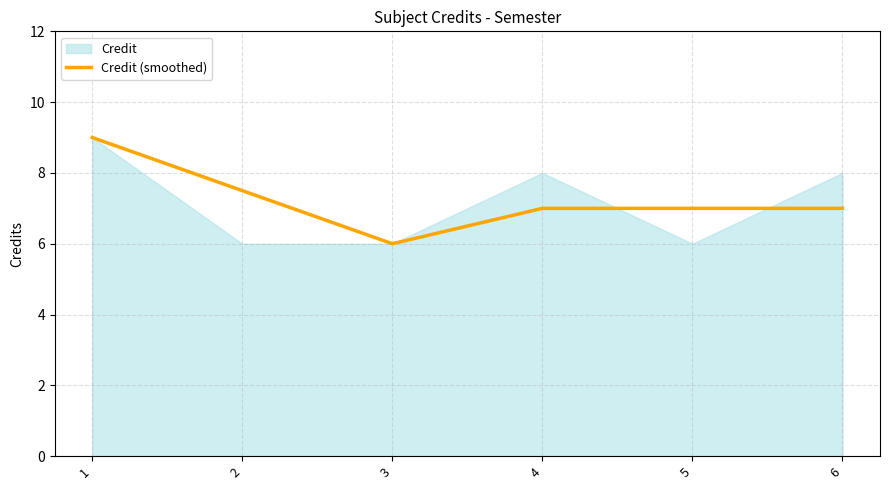

Is it true that Credit (smoothed) equals 7.0 at 6?

True